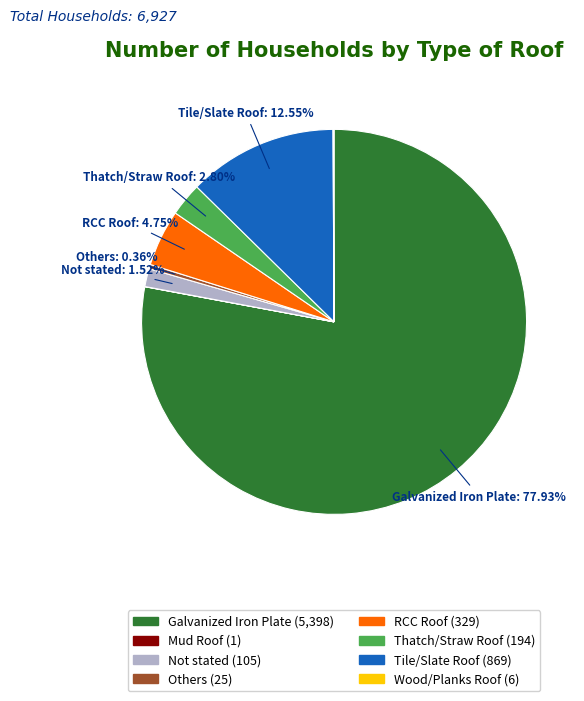

Is there any slice that represents more than half of the pie?

Yes